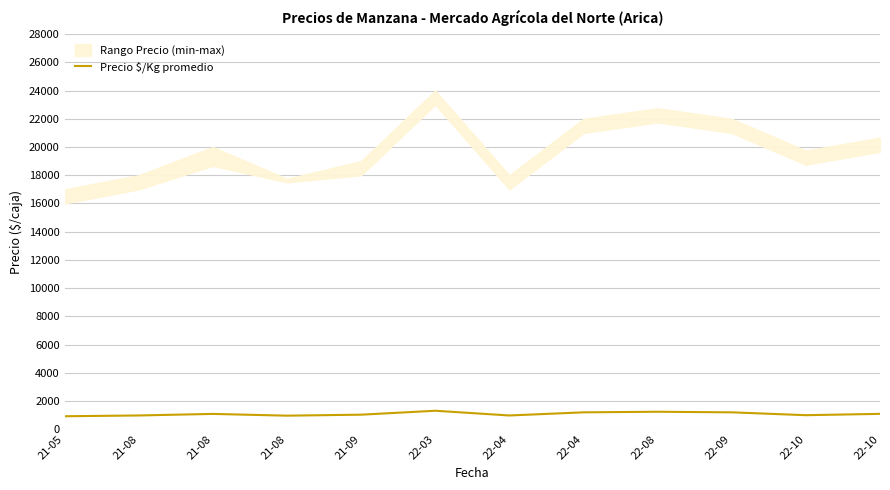

Is it true that the value at 22-10 is 992.2?

True